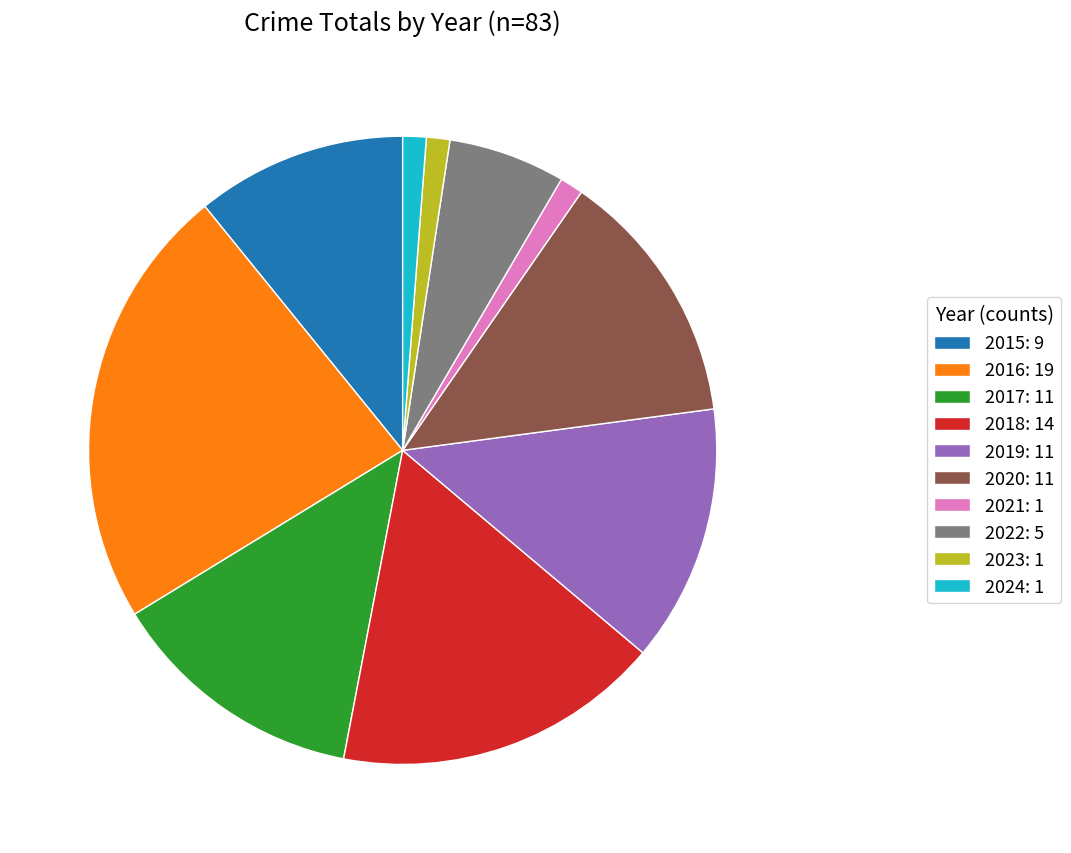

Is it true that 2016 is 34% of the pie?

False